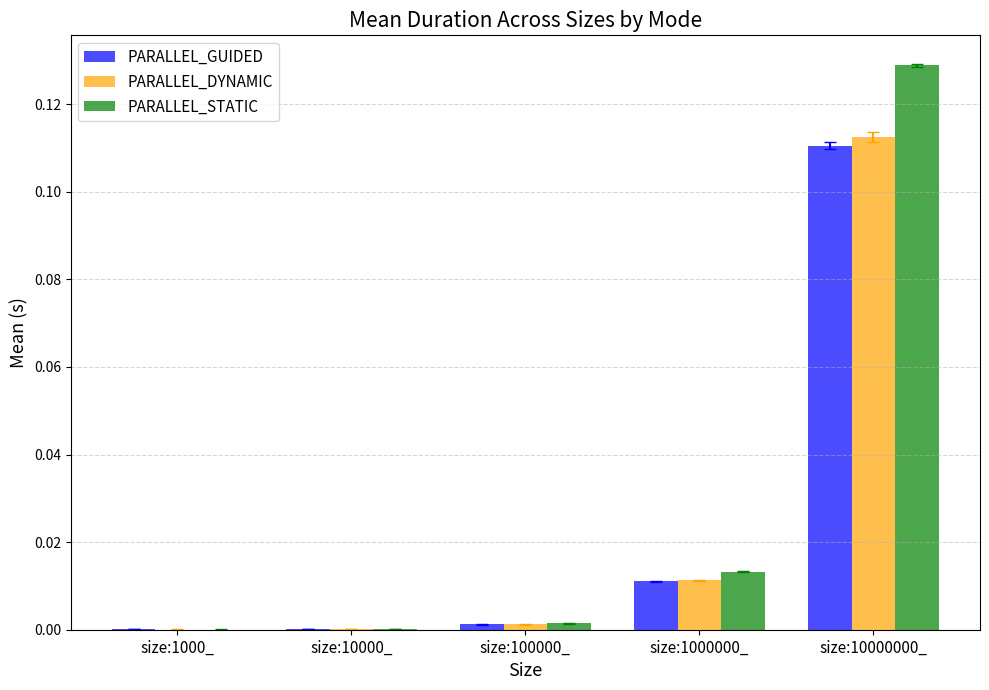

How many groups of bars are there?

5